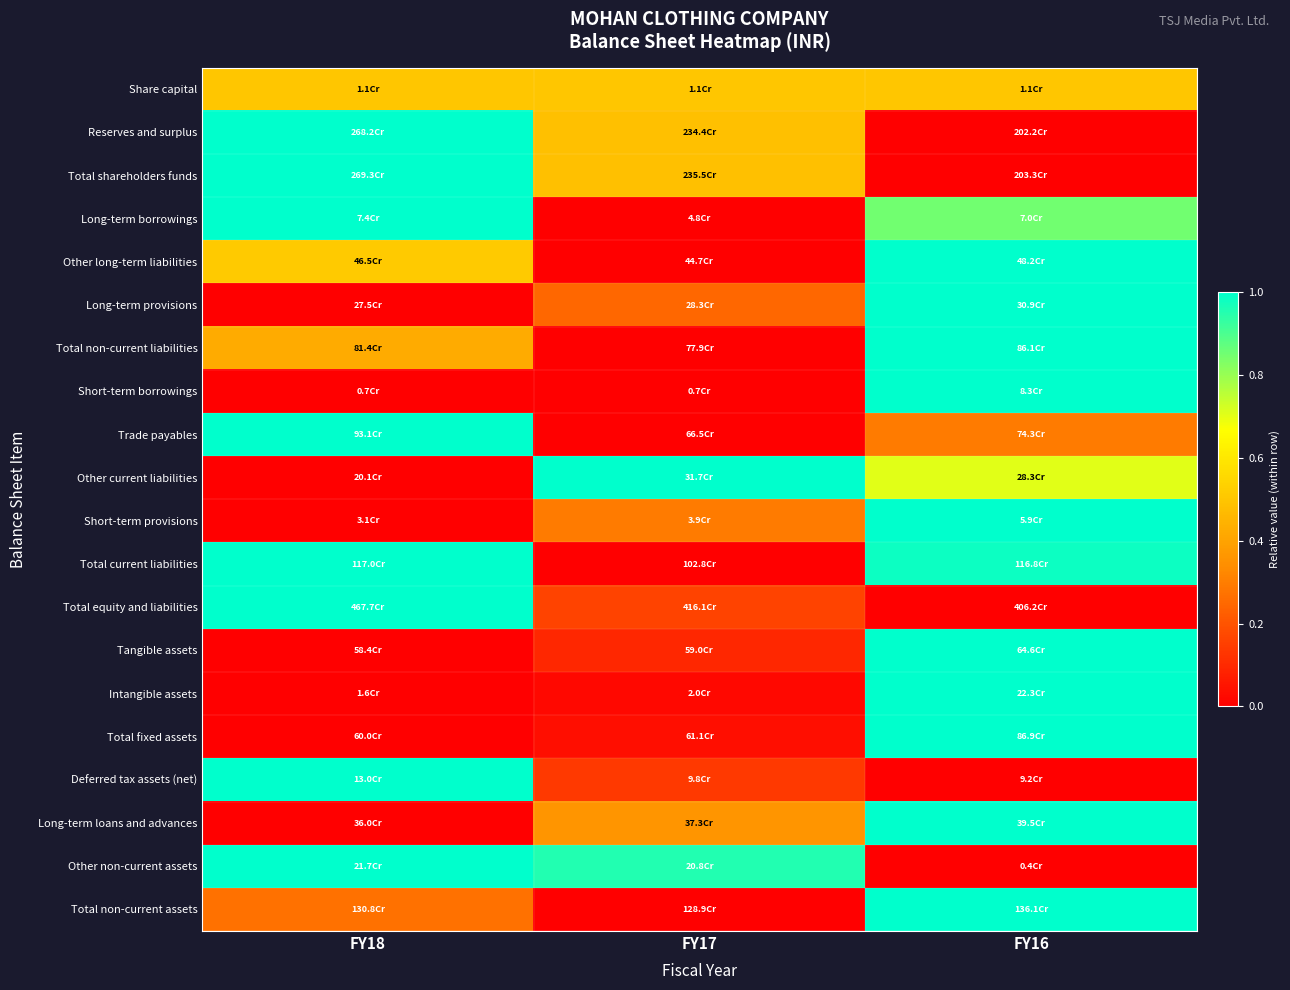

Between FY18 and FY17, which is larger?

FY18